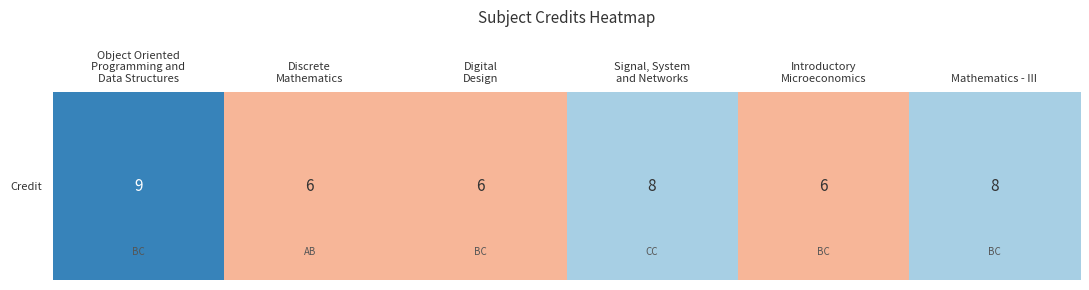

What is the difference between the maximum and minimum values?

3